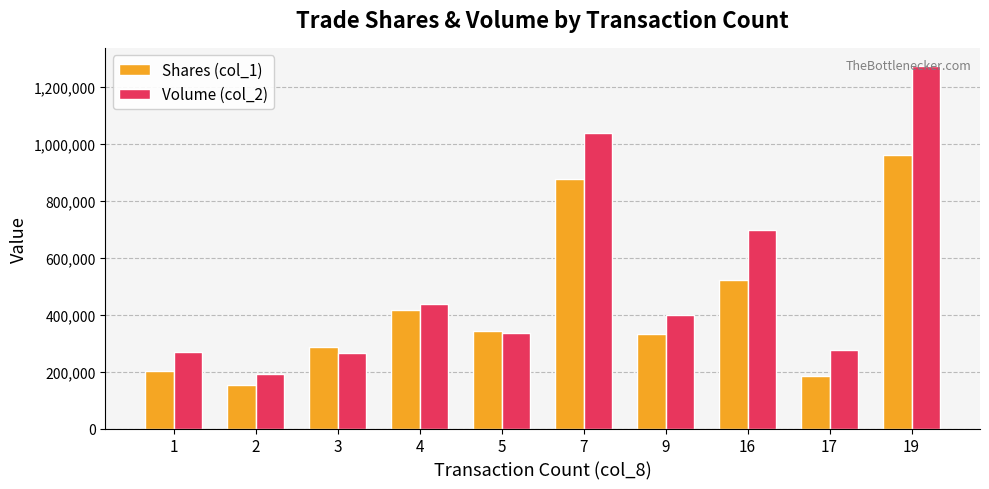

What is the difference between the highest and lowest values at 9?

66700